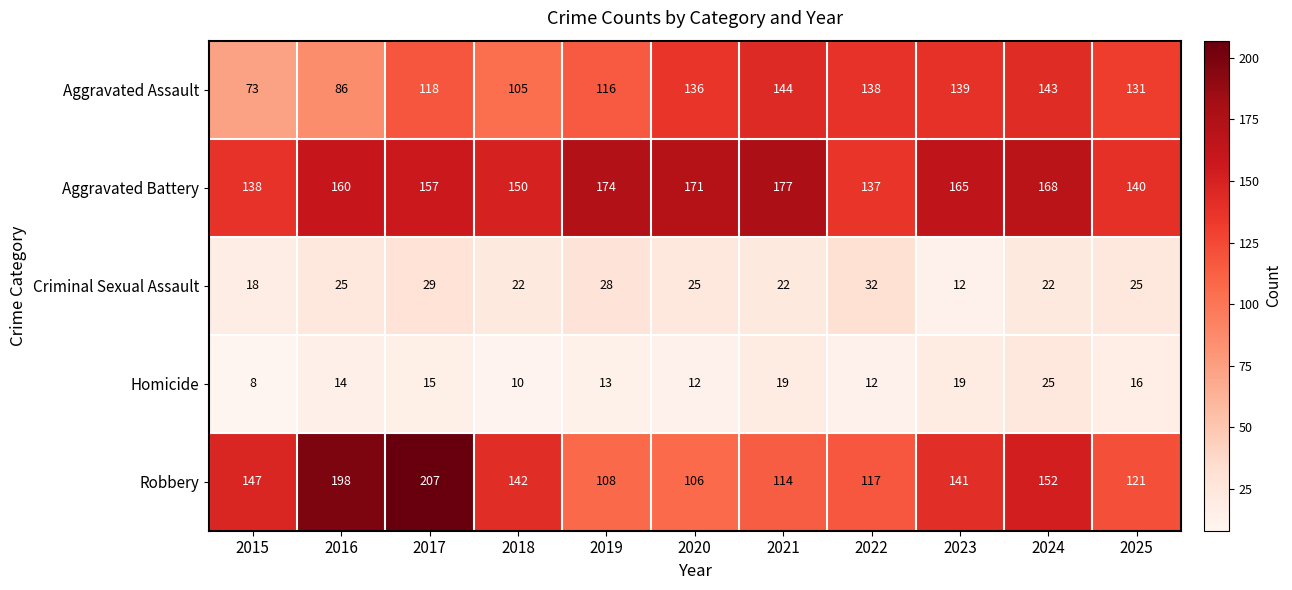

Which series changed the most between 2017 and 2020?

Robbery